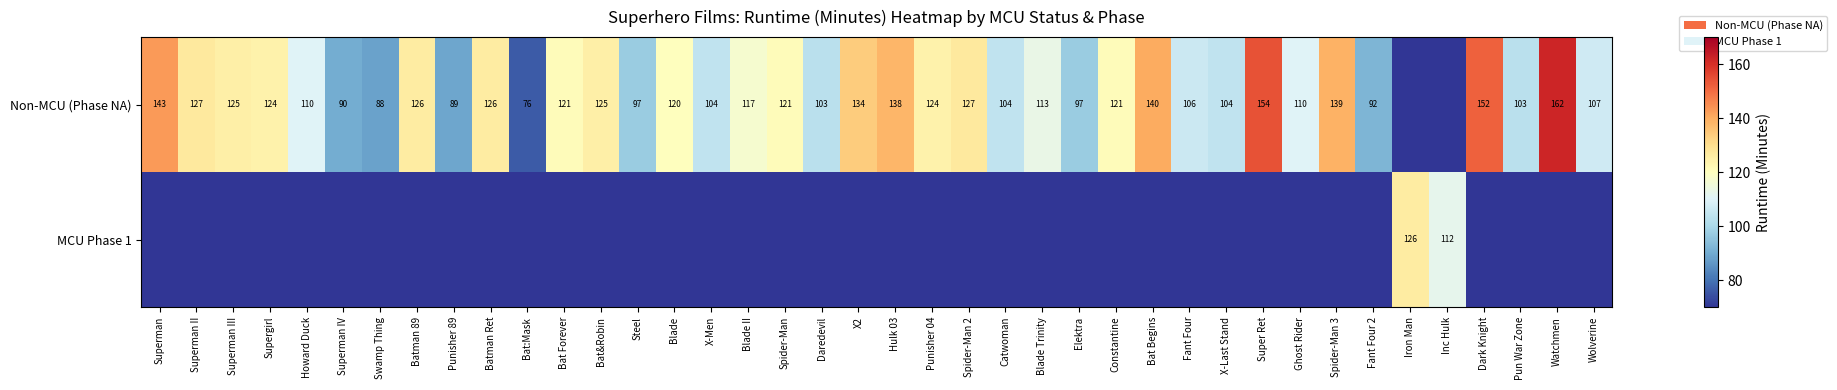

Is it true that Non-MCU (Phase NA) equals 125 at Bat&Robin?

True